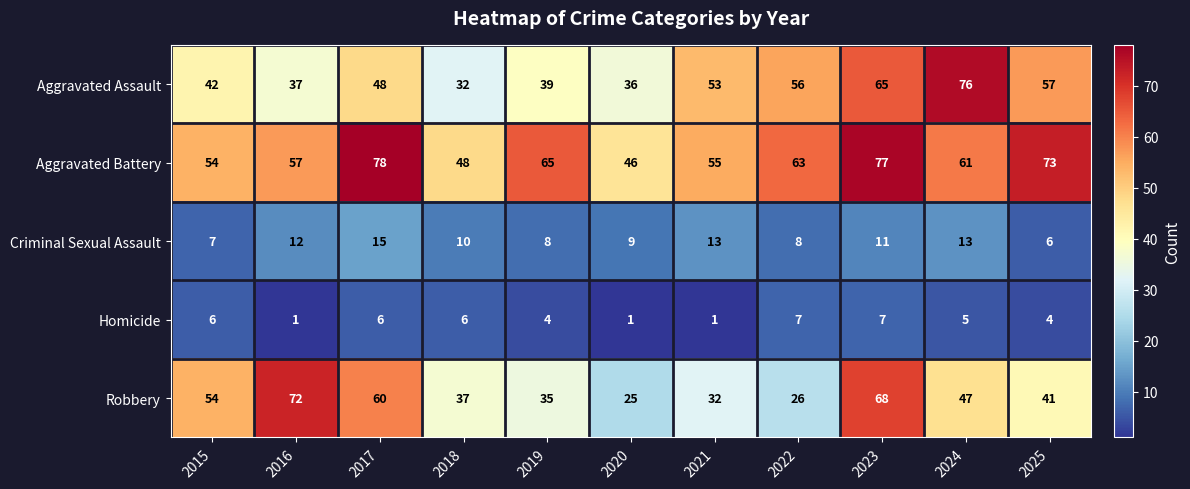

True or false: Criminal Sexual Assault has a value of 20 at 2021.

False